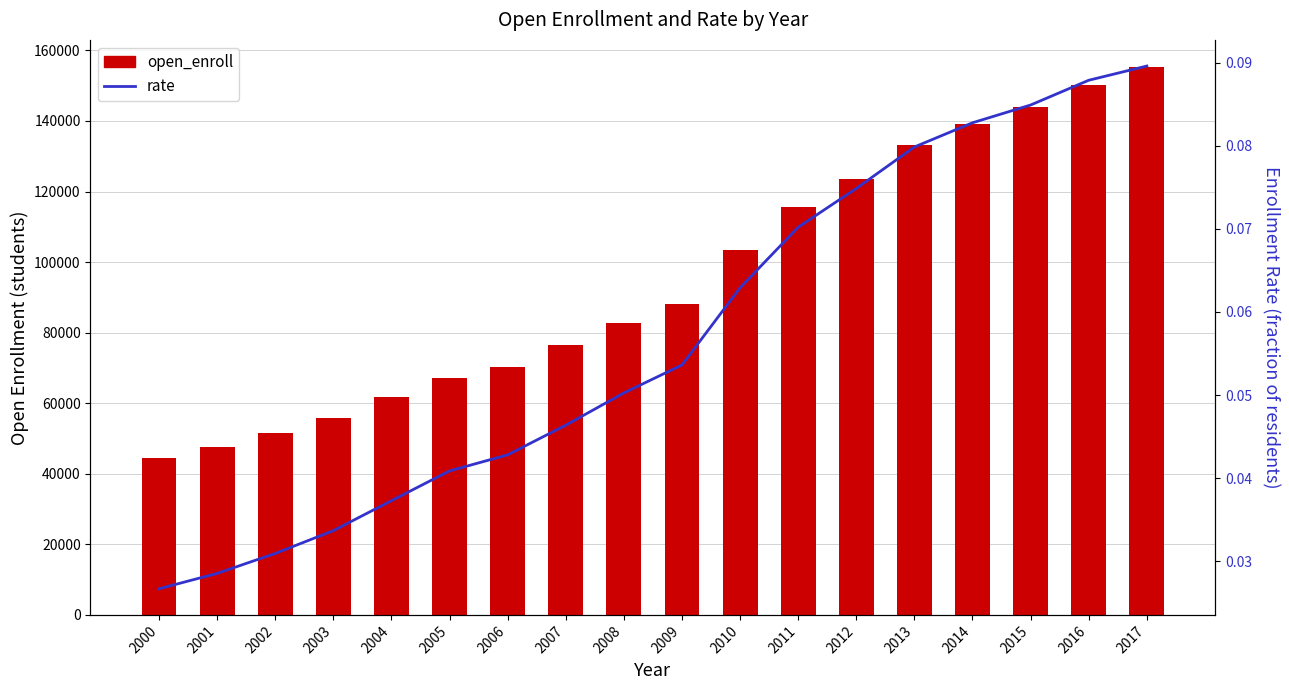

List the series in order of their overall mean, lowest first.

rate, open_enroll